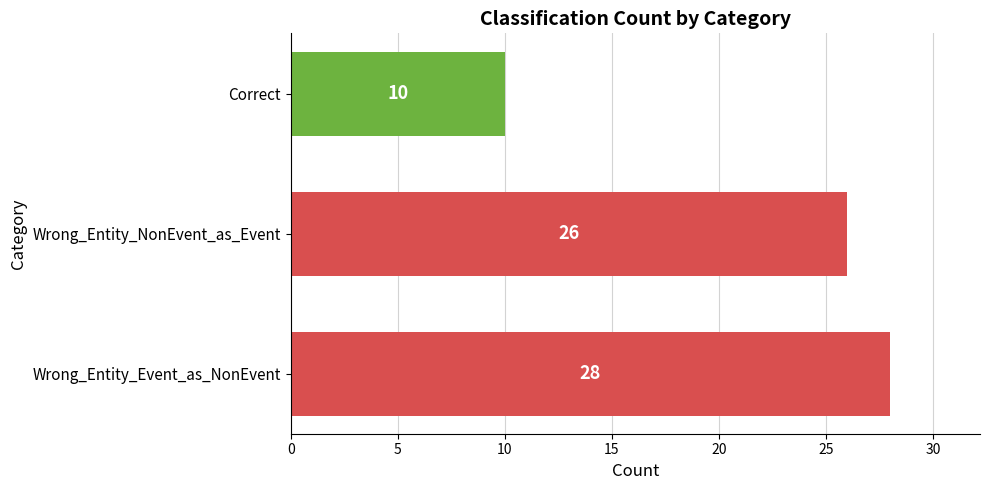

True or false: the data shows 5 at Correct.

False